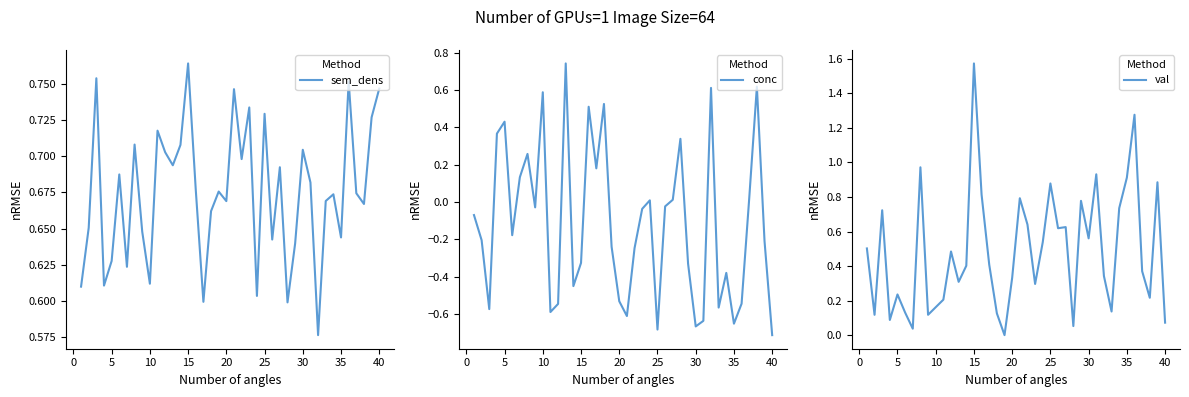

Reading left to right, extract all data points from this chart.

sem_dens: 0.6	0.7	0.8	0.6	0.6	0.7	0.6	0.7	0.6	0.6	0.7	0.7	0.7	0.7	0.8	0.7	0.6	0.7	0.7	0.7	0.7	0.7	0.7	0.6	0.7	0.6	0.7	0.6	0.6	0.7	0.7	0.6	0.7	0.7	0.6	0.8	0.7	0.7	0.7	0.7
conc: -0.1	-0.2	-0.6	0.4	0.4	-0.2	0.1	0.3	-0.0	0.6	-0.6	-0.5	0.7	-0.5	-0.3	0.5	0.2	0.5	-0.2	-0.5	-0.6	-0.2	-0.0	0.0	-0.7	-0.0	0.0	0.3	-0.3	-0.7	-0.6	0.6	-0.6	-0.4	-0.7	-0.5	0.0	0.6	-0.2	-0.7
val: 0.5	0.1	0.7	0.1	0.2	0.1	0.0	1.0	0.1	0.2	0.2	0.5	0.3	0.4	1.6	0.8	0.4	0.1	0.0	0.3	0.8	0.6	0.3	0.5	0.9	0.6	0.6	0.1	0.8	0.6	0.9	0.3	0.1	0.7	0.9	1.3	0.4	0.2	0.9	0.1